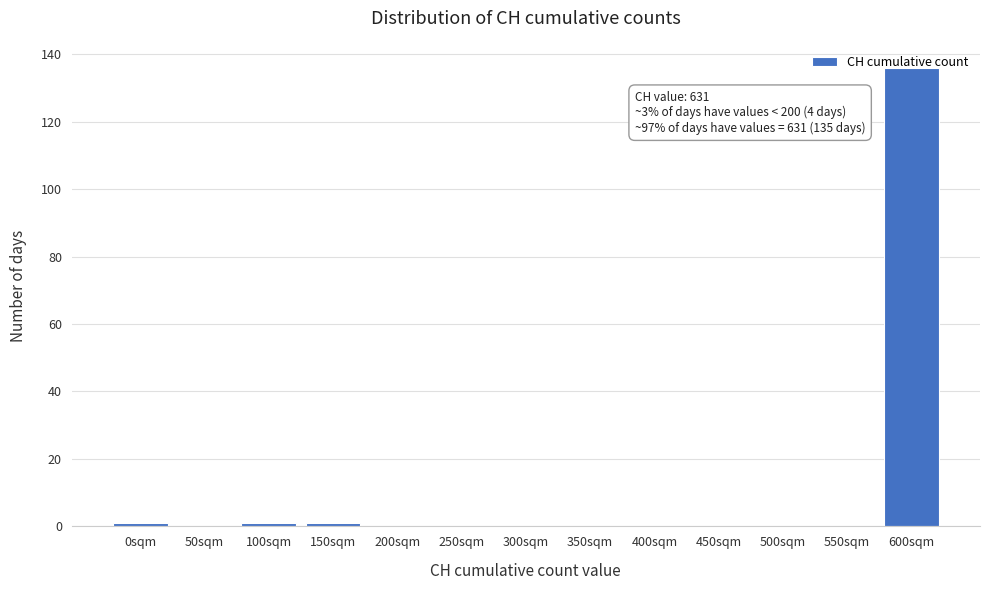

True or false: the data shows 88 at 450sqm.

False